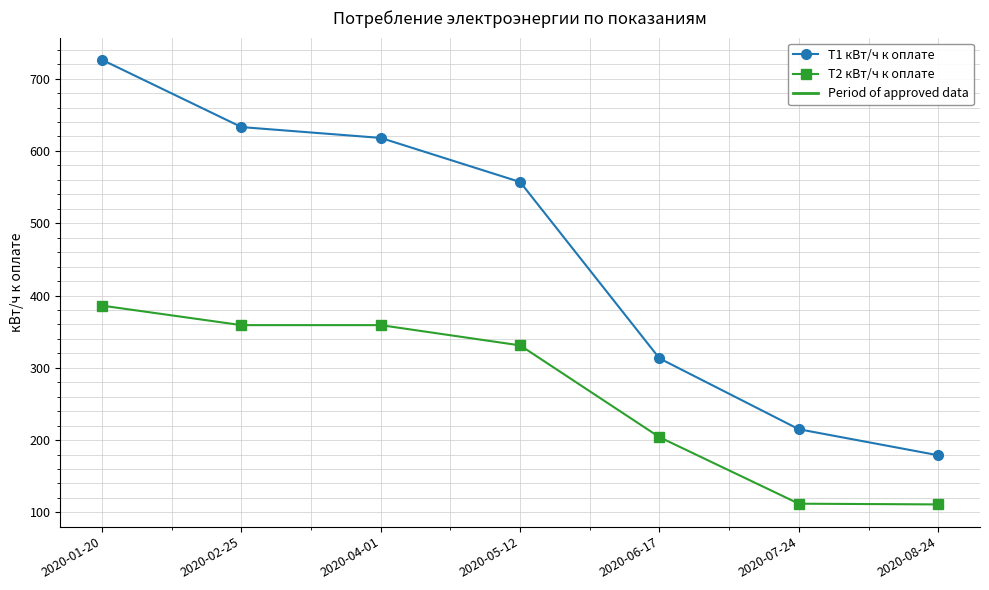

What is the sum of all Т2 кВт/ч к оплате values?

1862